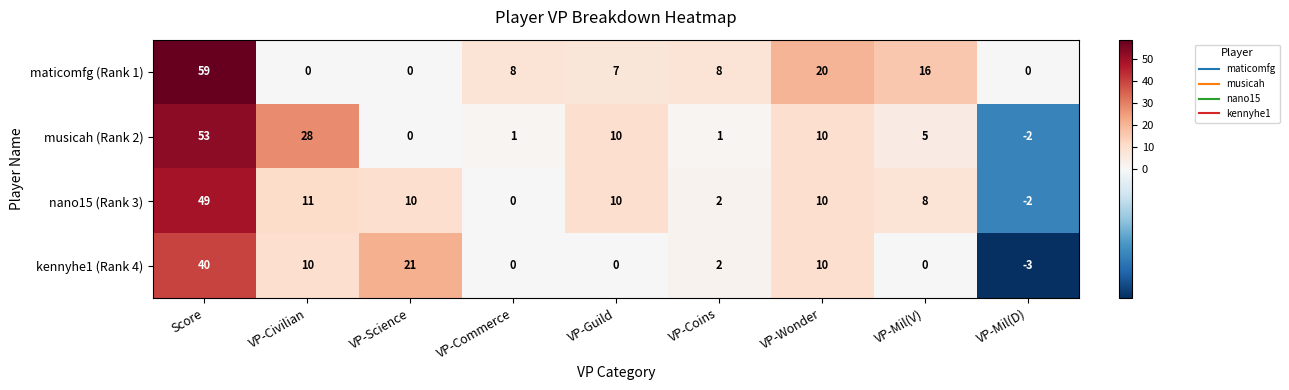

At which category is the sum across all series the highest?

Score